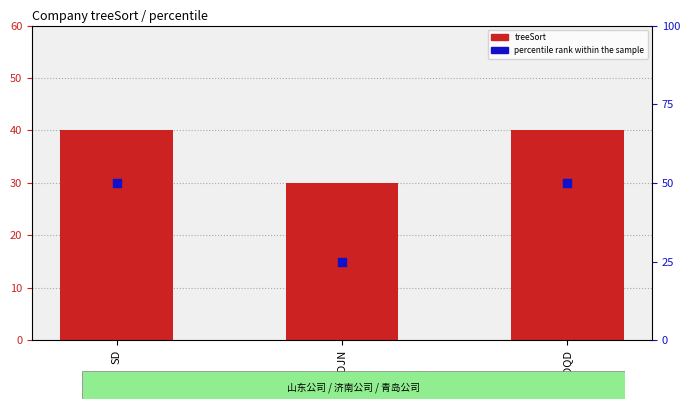

Is the value of percentile rank within the sample at SDQD greater than the value of treeSort at SDJN?

Yes